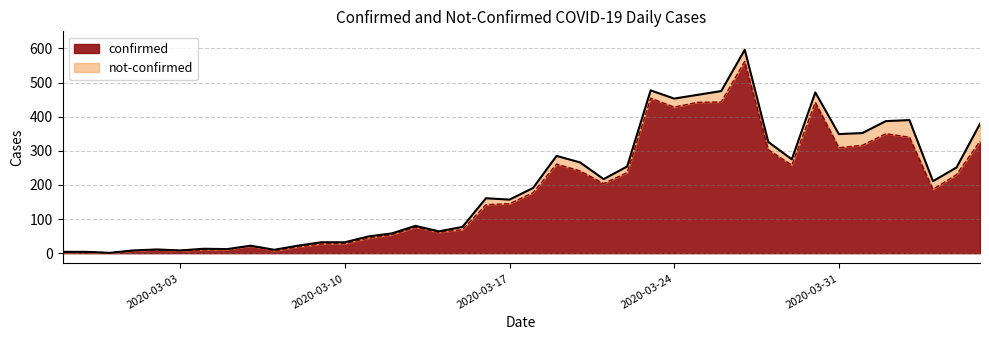

Reading left to right, what are all the values shown in this chart?

2	4	1	7	10	8	10	11	21	7	18	27	28	44	54	76	61	69	142	145	177	261	241	204	236	454	428	442	443	562	303	258	442	309	316	350	340	187	230	328